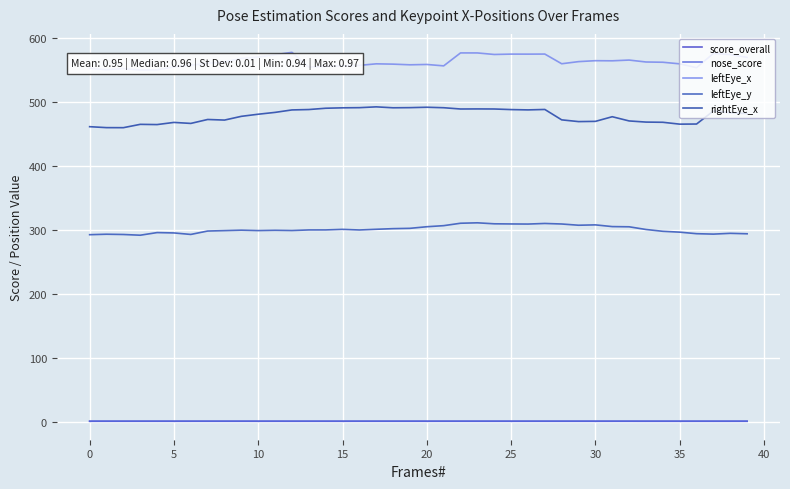

Count the number of data series in this chart.

5